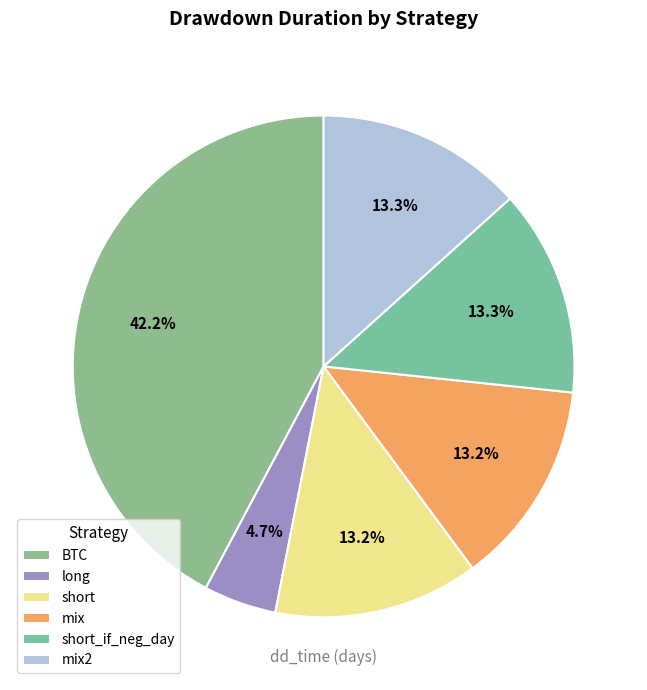

Rank the categories by value from lowest to highest.

long, short, mix, short_if_neg_day, mix2, BTC